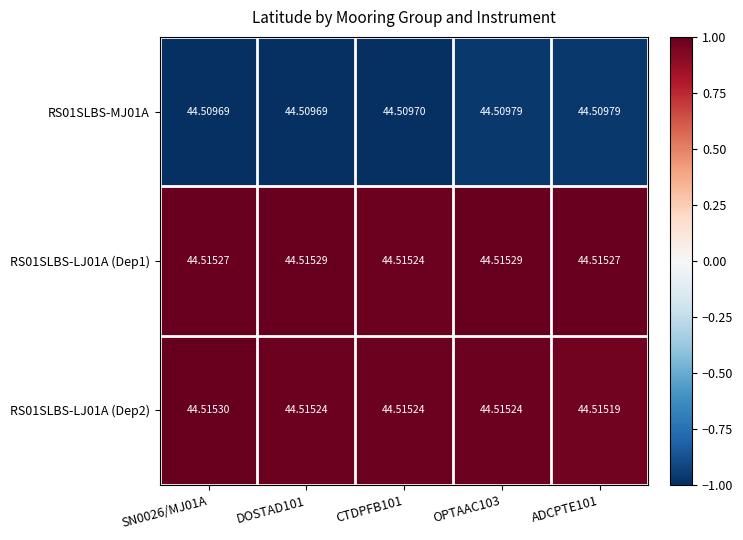

Which label corresponds to the largest value in the chart?

SN0026/MJ01A